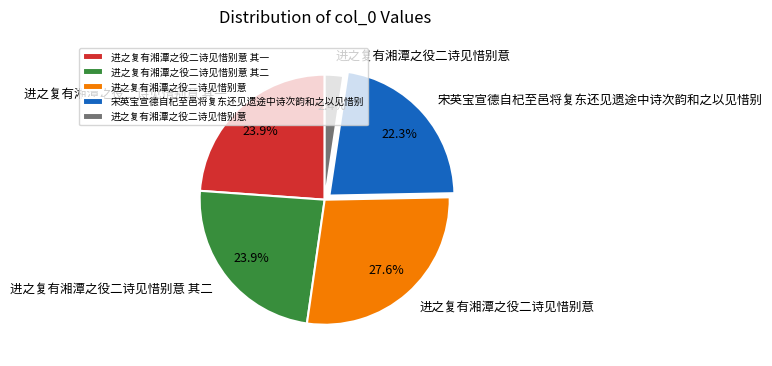

Is there any slice that represents more than half of the pie?

No